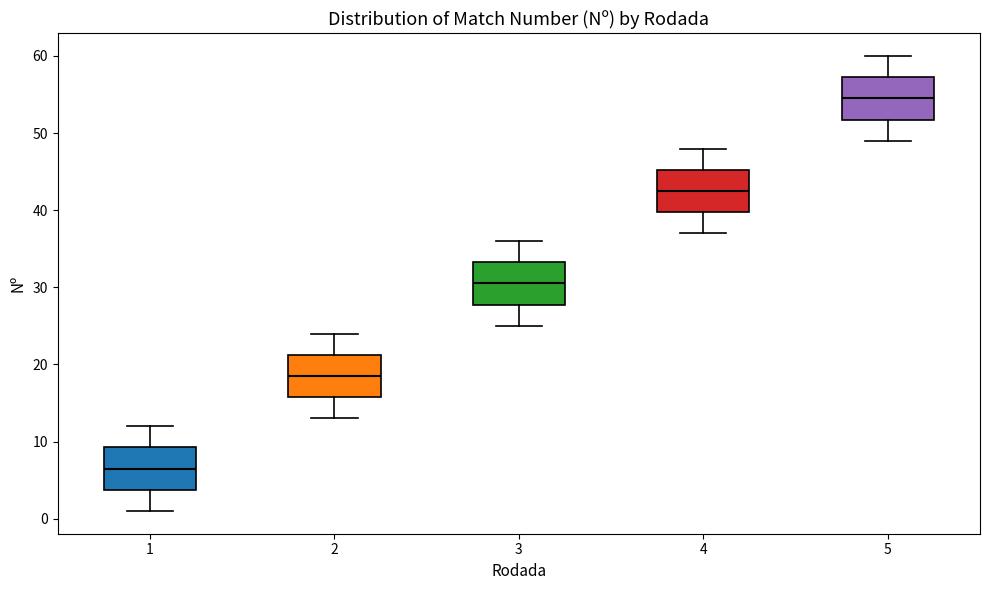

Reading left to right, transcribe this box plot: for each box, give where its median line is, the range the box spans, and where its two whiskers end, as read against the y-axis. The values are not printed on the chart, so give them approximately, as read against the axis.

1: median 7, box 4 to 9, whiskers 1 to 12
2: median 19, box 16 to 21, whiskers 13 to 24
3: median 31, box 28 to 33, whiskers 25 to 36
4: median 43, box 40 to 45, whiskers 37 to 48
5: median 55, box 52 to 57, whiskers 49 to 60